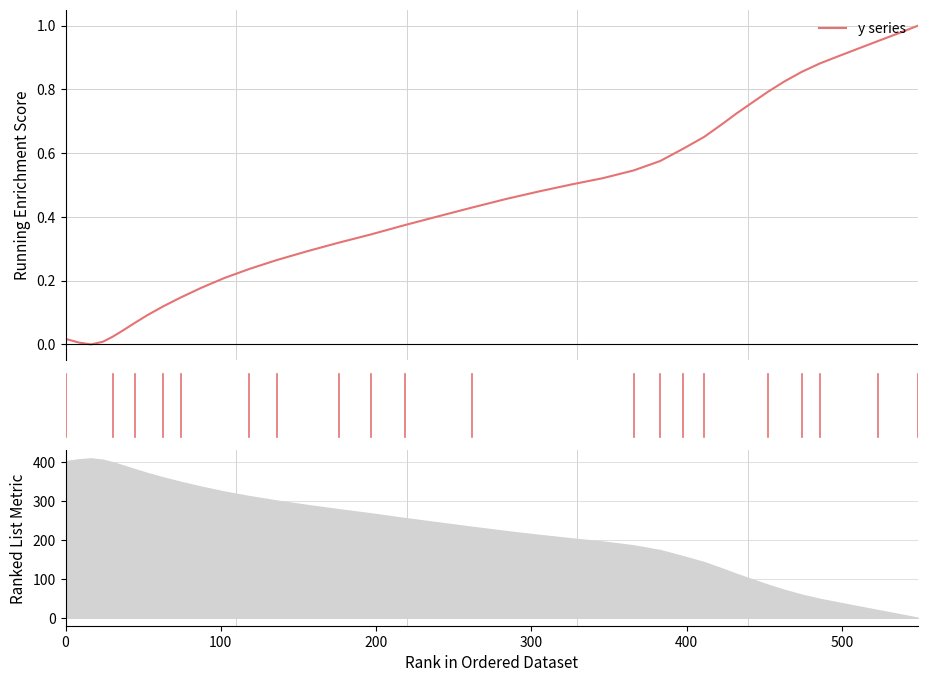

What is the average value?

0.5